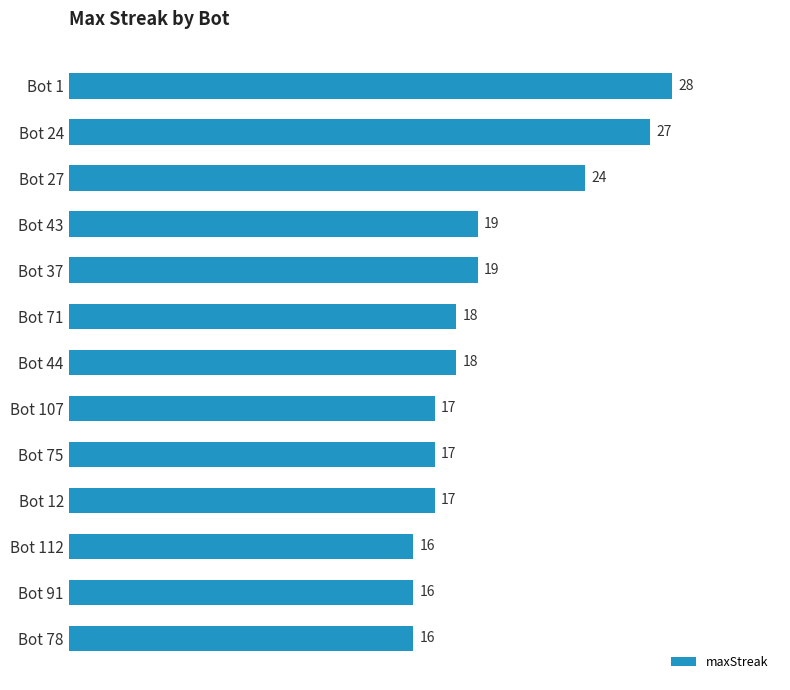

What is the approximate value at Bot 43?

19